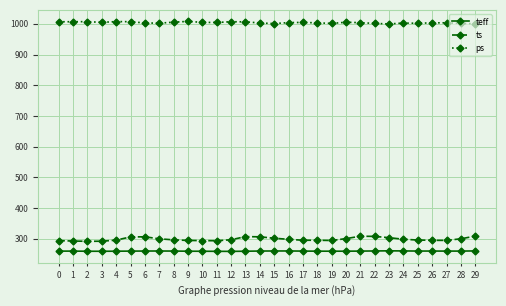

What is the value of the ts point at the 9th from the left?

296.6